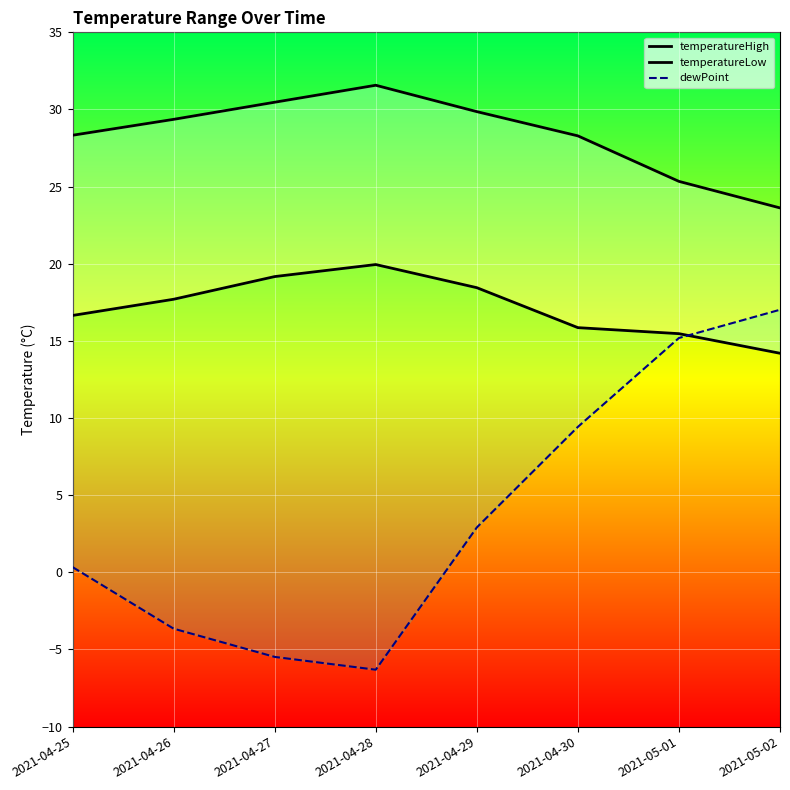

Count the number of categories in the chart.

8